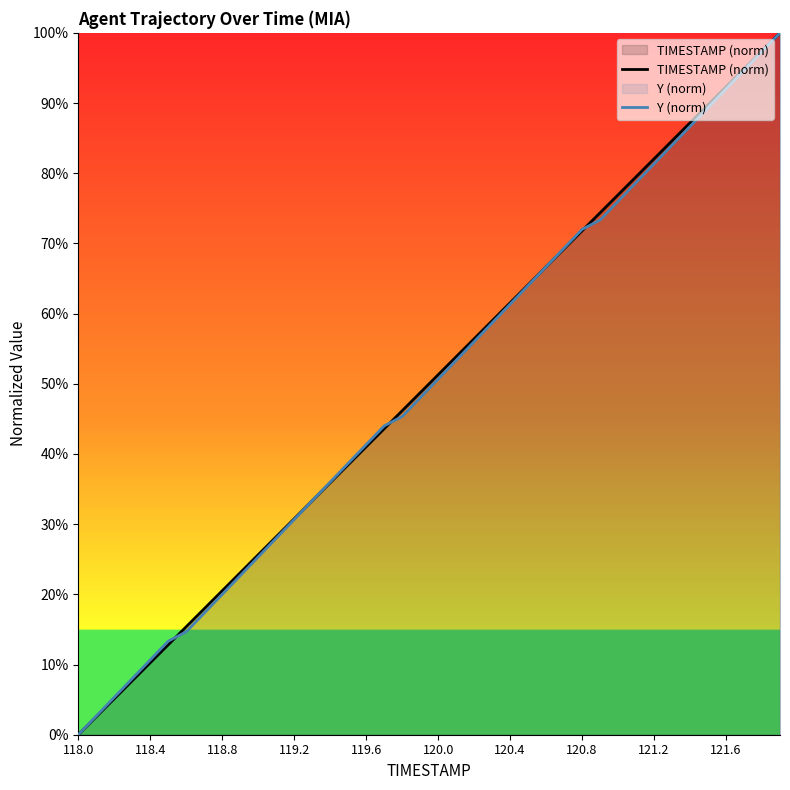

What is the total value across all series at 120.8?

143.8